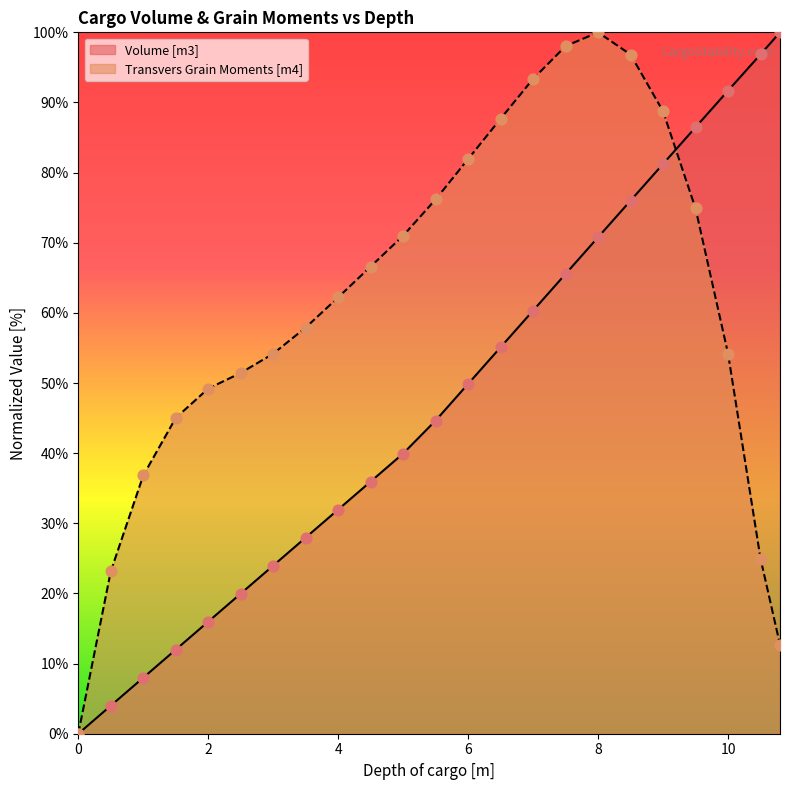

What is the total value across all series at 8?

170.8